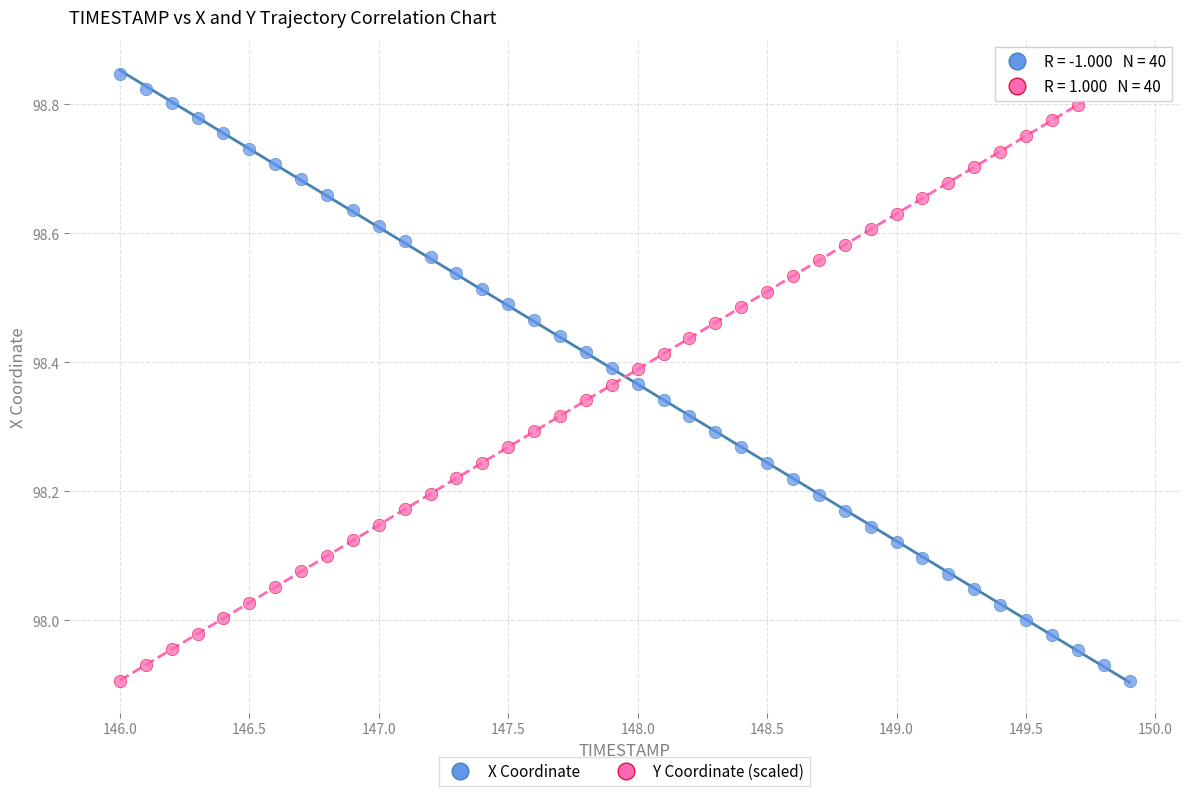

Across all data points, what is the range of X values (max minus min)?

3.9